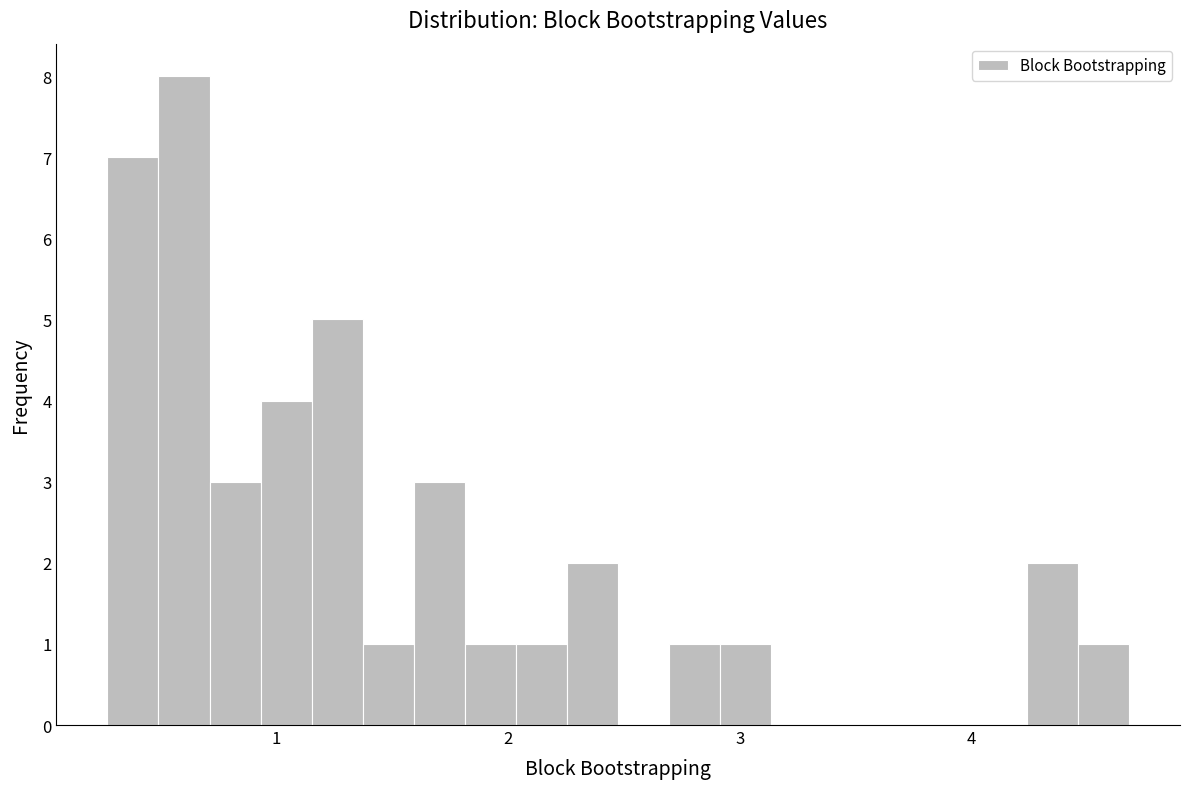

Around what value on the x-axis is the tallest bar? Give the approximate position of its centre, as read against the axis.

0.6